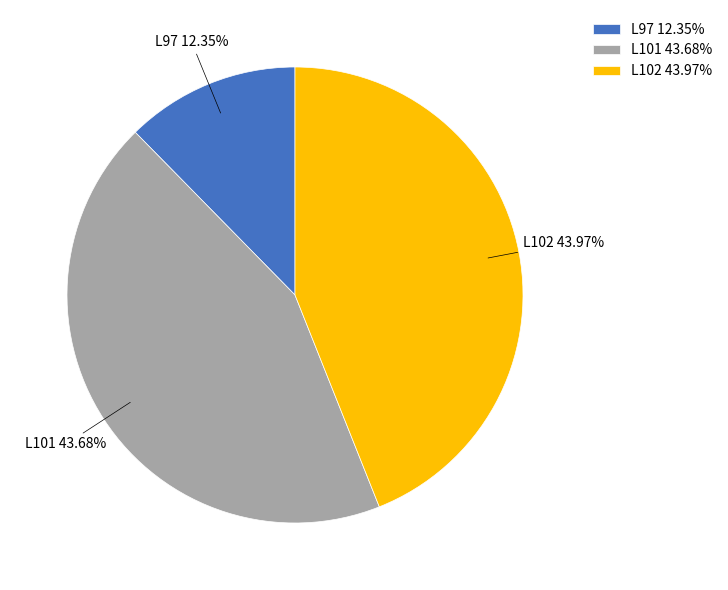

Count the number of slices in the pie.

3